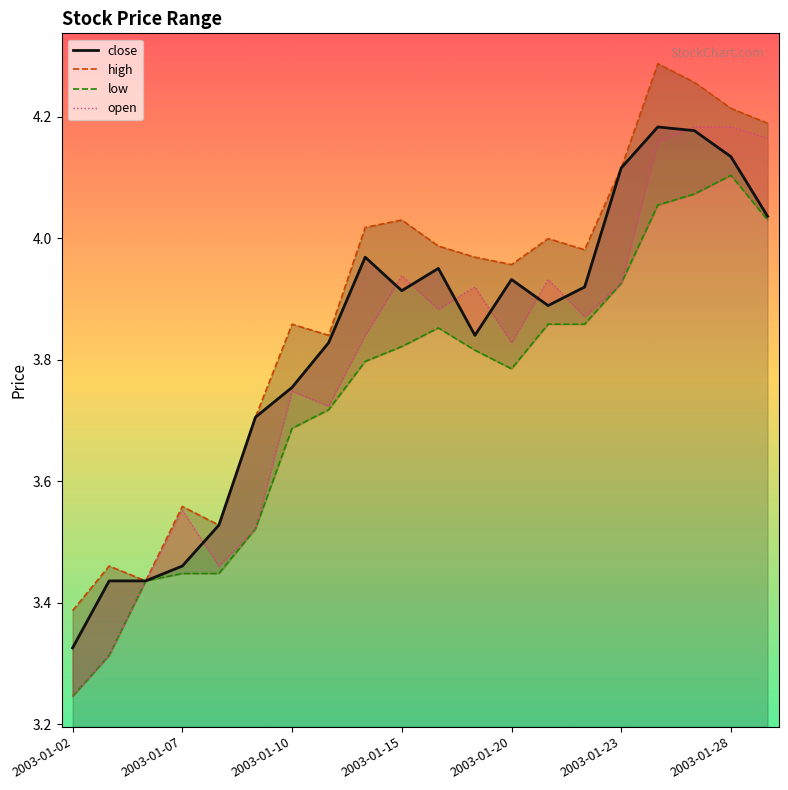

What is the total value across all series at 2003-01-21?

15.7